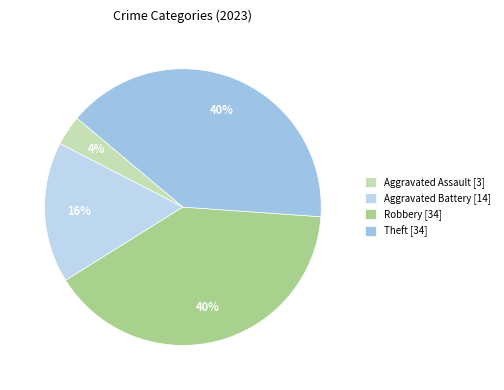

Count the number of slices in the pie.

4